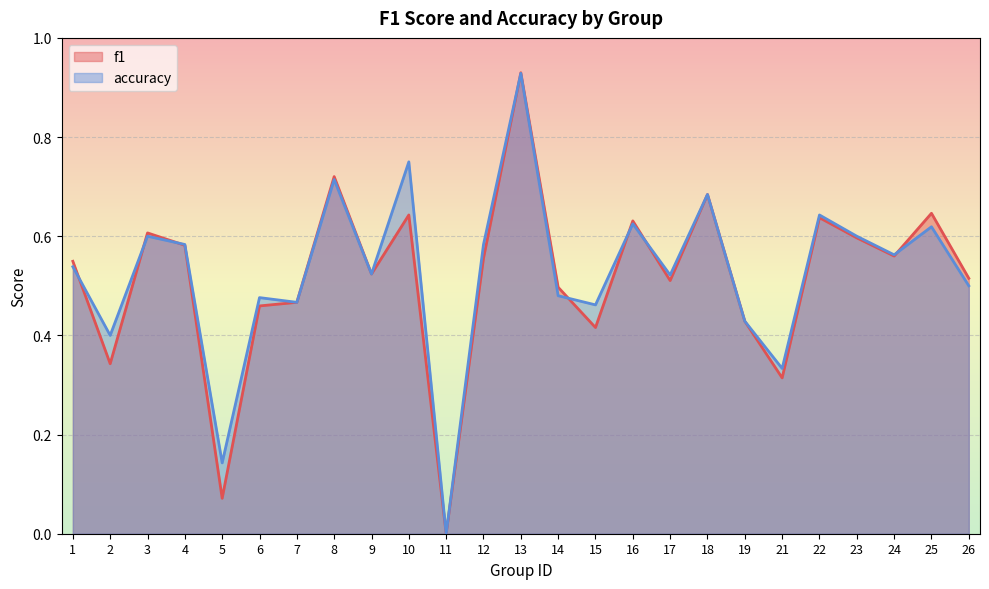

How many positive values does the accuracy series have?

24